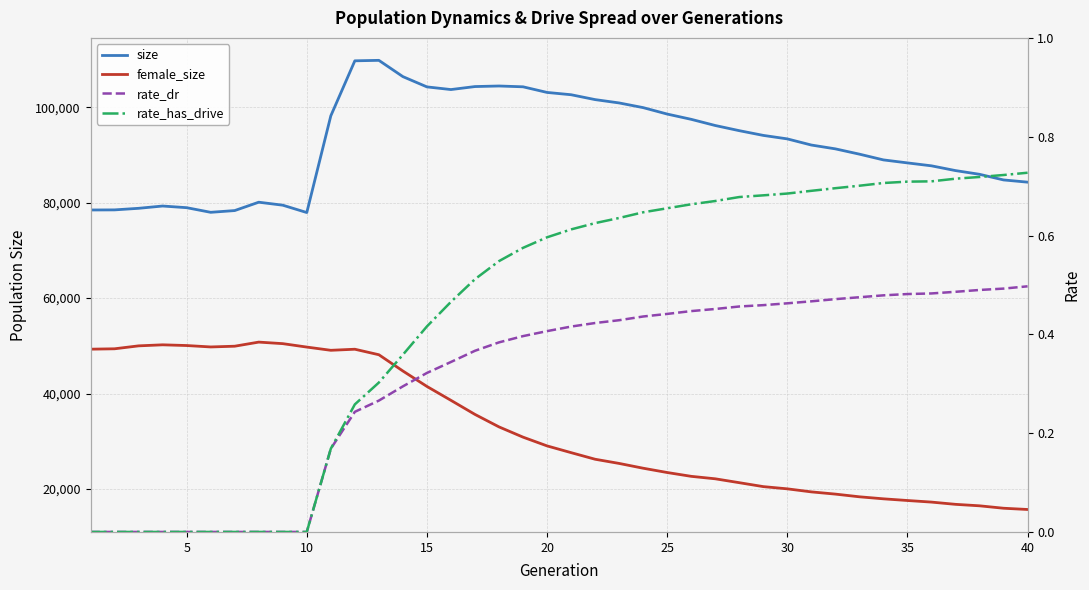

How many lines are shown in the chart?

4